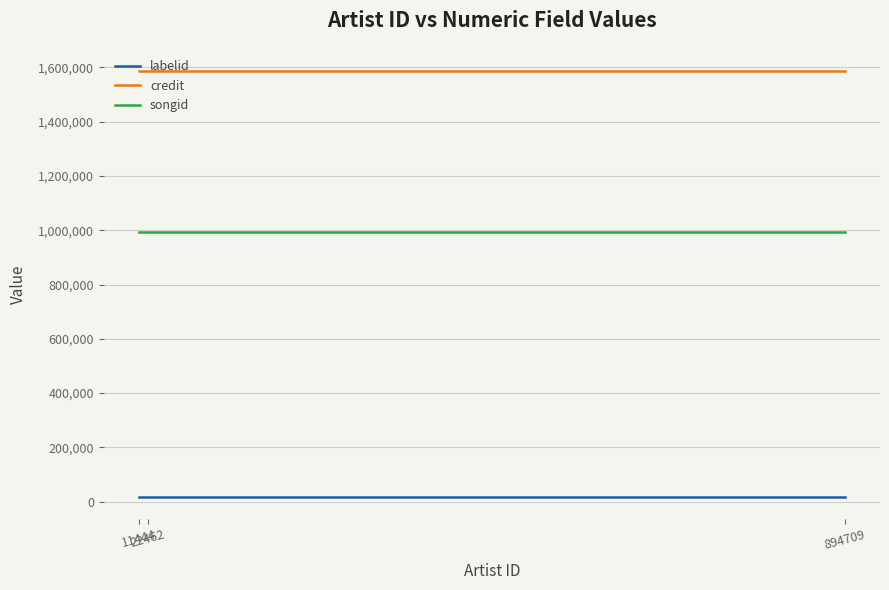

Is the value of labelid at 11444 greater than the value of credit at 11444?

No